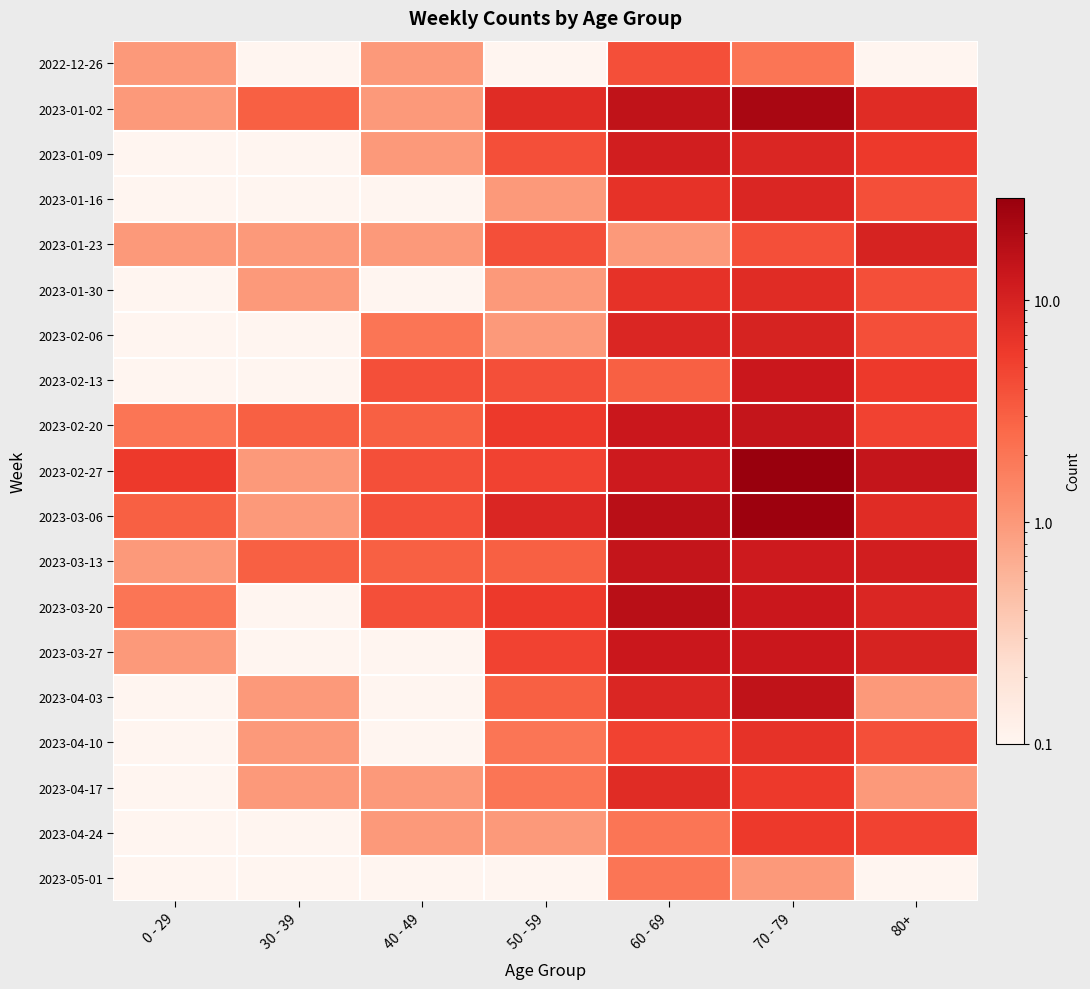

Reading right to left, what are all the values shown in this chart?

2022-12-26: 80+=0.1	70 - 79=2.0	60 - 69=4.0	50 - 59=0.1	40 - 49=1.0	30 - 39=0.1	0 - 29=1.0
2023-01-02: 80+=8.0	70 - 79=22.0	60 - 69=15.0	50 - 59=8.0	40 - 49=1.0	30 - 39=3.0	0 - 29=1.0
2023-01-09: 80+=6.0	70 - 79=9.0	60 - 69=11.0	50 - 59=4.0	40 - 49=1.0	30 - 39=0.1	0 - 29=0.1
2023-01-16: 80+=4.0	70 - 79=9.0	60 - 69=7.0	50 - 59=1.0	40 - 49=0.1	30 - 39=0.1	0 - 29=0.1
2023-01-23: 80+=10.0	70 - 79=4.0	60 - 69=1.0	50 - 59=4.0	40 - 49=1.0	30 - 39=1.0	0 - 29=1.0
2023-01-30: 80+=4.0	70 - 79=8.0	60 - 69=7.0	50 - 59=1.0	40 - 49=0.1	30 - 39=1.0	0 - 29=0.1
2023-02-06: 80+=4.0	70 - 79=10.0	60 - 69=9.0	50 - 59=1.0	40 - 49=2.0	30 - 39=0.1	0 - 29=0.1
2023-02-13: 80+=6.0	70 - 79=13.0	60 - 69=3.0	50 - 59=4.0	40 - 49=4.0	30 - 39=0.1	0 - 29=0.1
2023-02-20: 80+=5.0	70 - 79=14.0	60 - 69=13.0	50 - 59=6.0	40 - 49=3.0	30 - 39=3.0	0 - 29=2.0
2023-02-27: 80+=14.0	70 - 79=29.0	60 - 69=12.0	50 - 59=5.0	40 - 49=4.0	30 - 39=1.0	0 - 29=6.0
2023-03-06: 80+=8.0	70 - 79=27.0	60 - 69=17.0	50 - 59=9.0	40 - 49=4.0	30 - 39=1.0	0 - 29=3.0
2023-03-13: 80+=11.0	70 - 79=12.0	60 - 69=14.0	50 - 59=3.0	40 - 49=3.0	30 - 39=3.0	0 - 29=1.0
2023-03-20: 80+=9.0	70 - 79=13.0	60 - 69=17.0	50 - 59=6.0	40 - 49=4.0	30 - 39=0.1	0 - 29=2.0
2023-03-27: 80+=10.0	70 - 79=13.0	60 - 69=13.0	50 - 59=5.0	40 - 49=0.1	30 - 39=0.1	0 - 29=1.0
2023-04-03: 80+=1.0	70 - 79=15.0	60 - 69=9.0	50 - 59=3.0	40 - 49=0.1	30 - 39=1.0	0 - 29=0.1
2023-04-10: 80+=4.0	70 - 79=7.0	60 - 69=5.0	50 - 59=2.0	40 - 49=0.1	30 - 39=1.0	0 - 29=0.1
2023-04-17: 80+=1.0	70 - 79=6.0	60 - 69=8.0	50 - 59=2.0	40 - 49=1.0	30 - 39=1.0	0 - 29=0.1
2023-04-24: 80+=5.0	70 - 79=6.0	60 - 69=2.0	50 - 59=1.0	40 - 49=1.0	30 - 39=0.1	0 - 29=0.1
2023-05-01: 80+=0.1	70 - 79=1.0	60 - 69=2.0	50 - 59=0.1	40 - 49=0.1	30 - 39=0.1	0 - 29=0.1